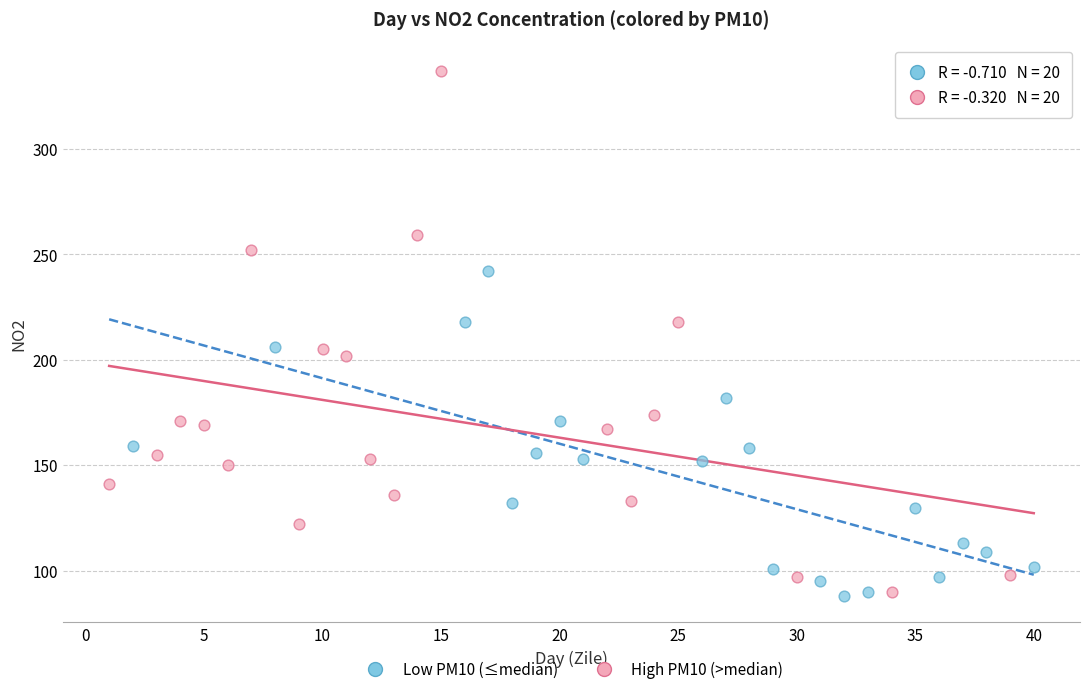

Which series has the widest spread of Y values?

High PM10 (>median)